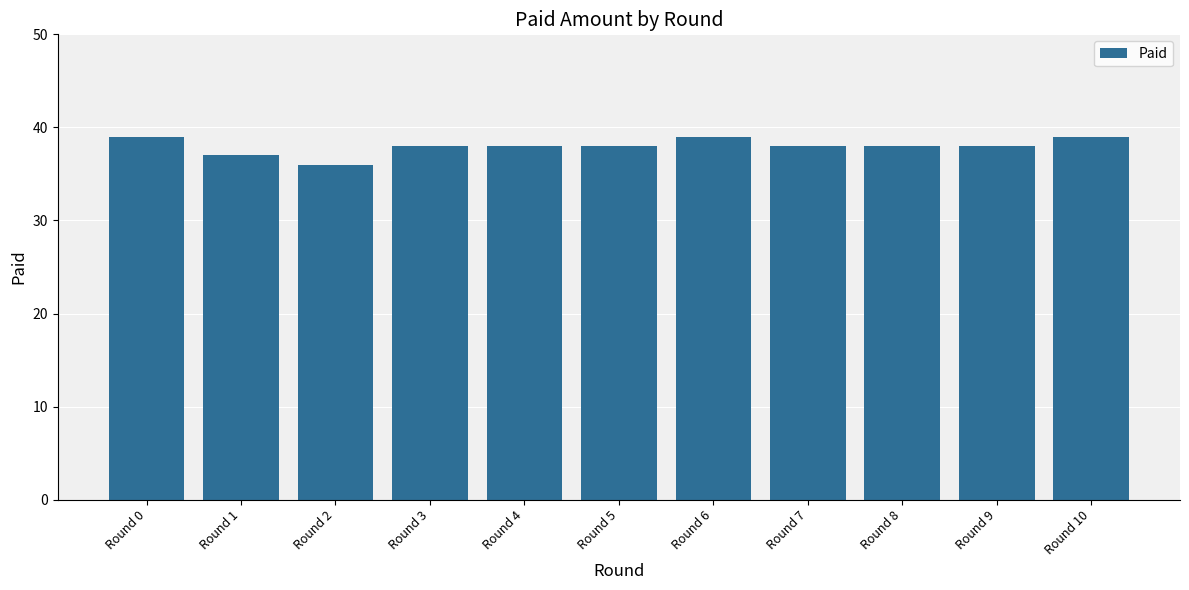

Are the bars grouped side by side (vs. stacked)?

No